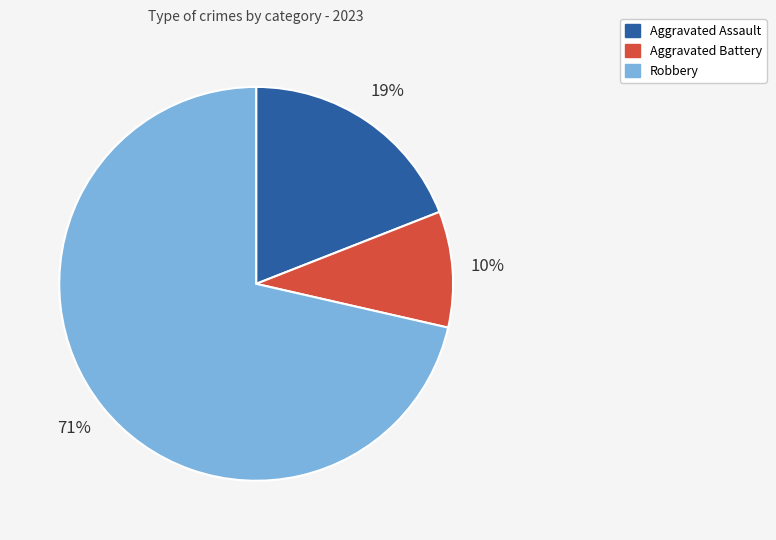

To the nearest percent, what is the average slice percentage?

33%